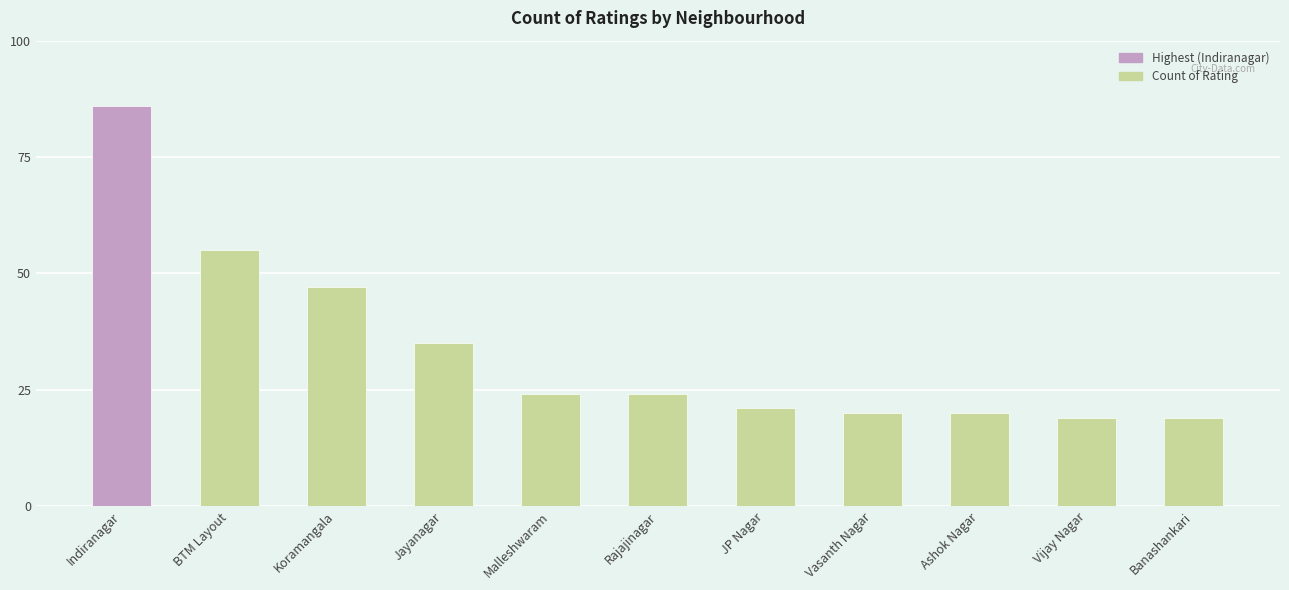

Reading left to right, what are all the values shown in this chart?

Indiranagar=86	BTM Layout=55	Koramangala=47	Jayanagar=35	Malleshwaram=24	Rajajinagar=24	JP Nagar=21	Vasanth Nagar=20	Ashok Nagar=20	Vijay Nagar=19	Banashankari=19